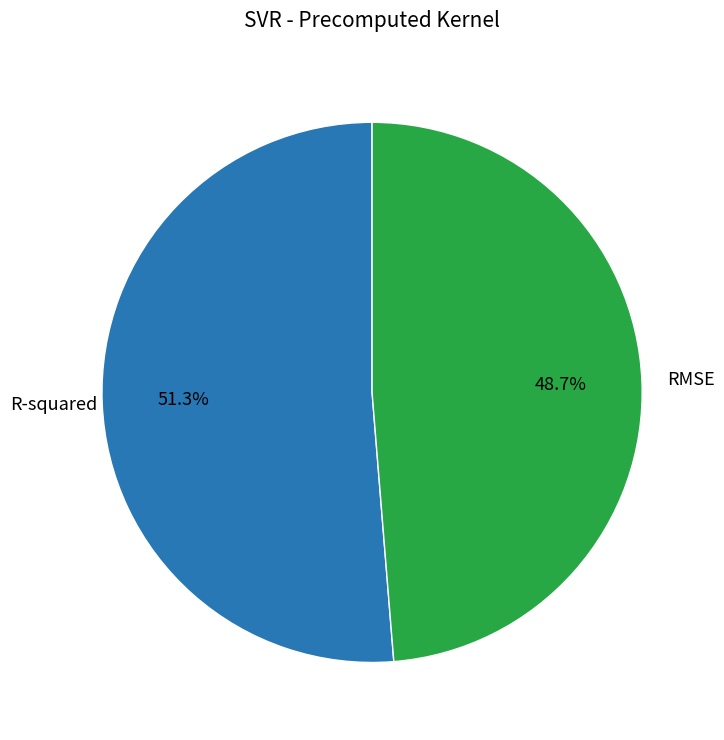

How many slices are in this pie chart?

2